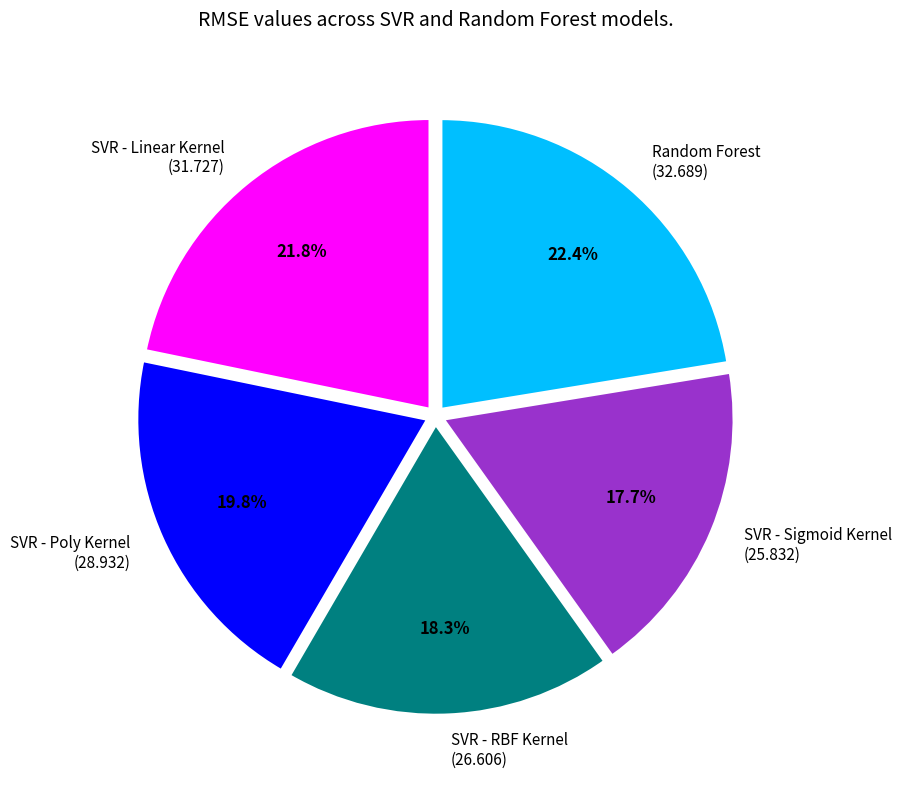

Rank the categories by value from lowest to highest.

SVR - Sigmoid Kernel, SVR - RBF Kernel, SVR - Poly Kernel, SVR - Linear Kernel, Random Forest